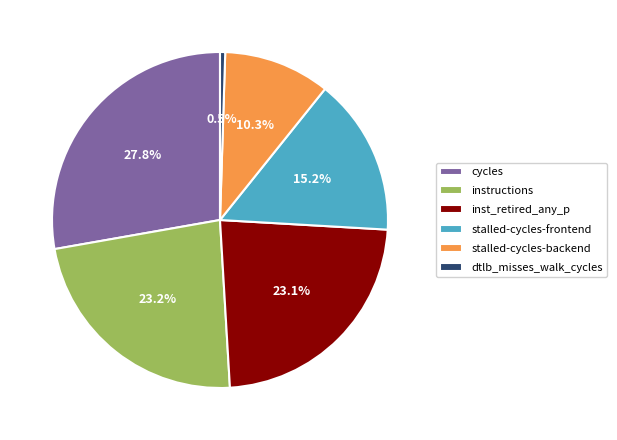

To the nearest percent, what percentage of the pie is cycles?

28%